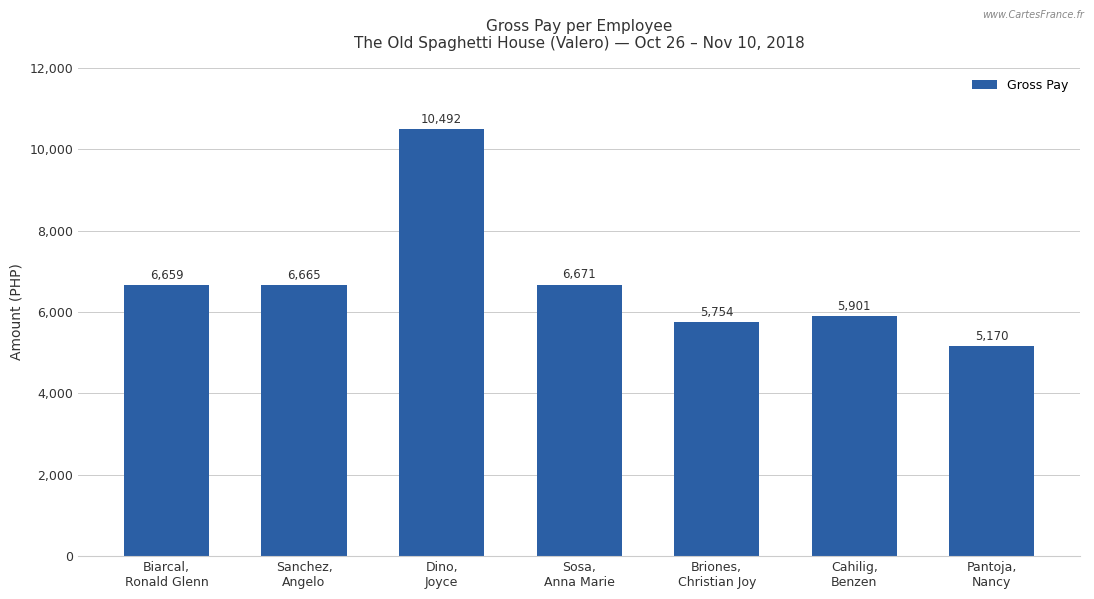

What is the sum of the values at Briones,
Christian Joy and Sanchez,
Angelo?

12419.2